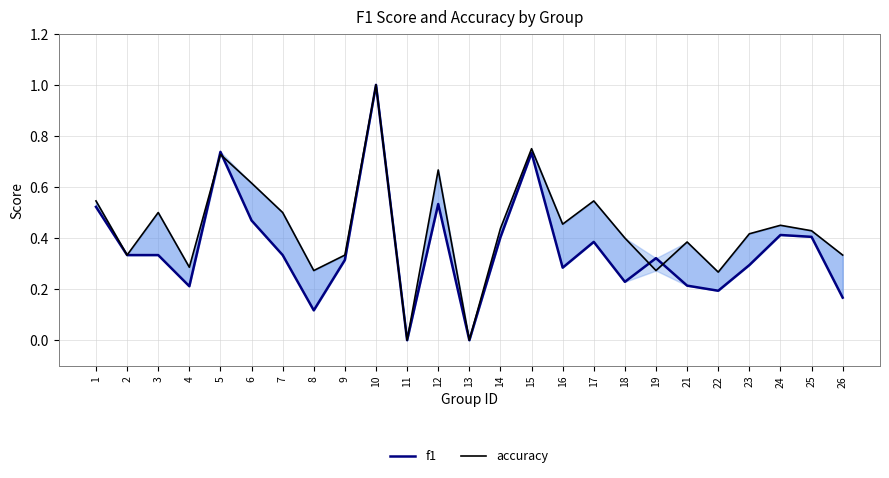

List the series in order of their overall mean, highest first.

accuracy, f1